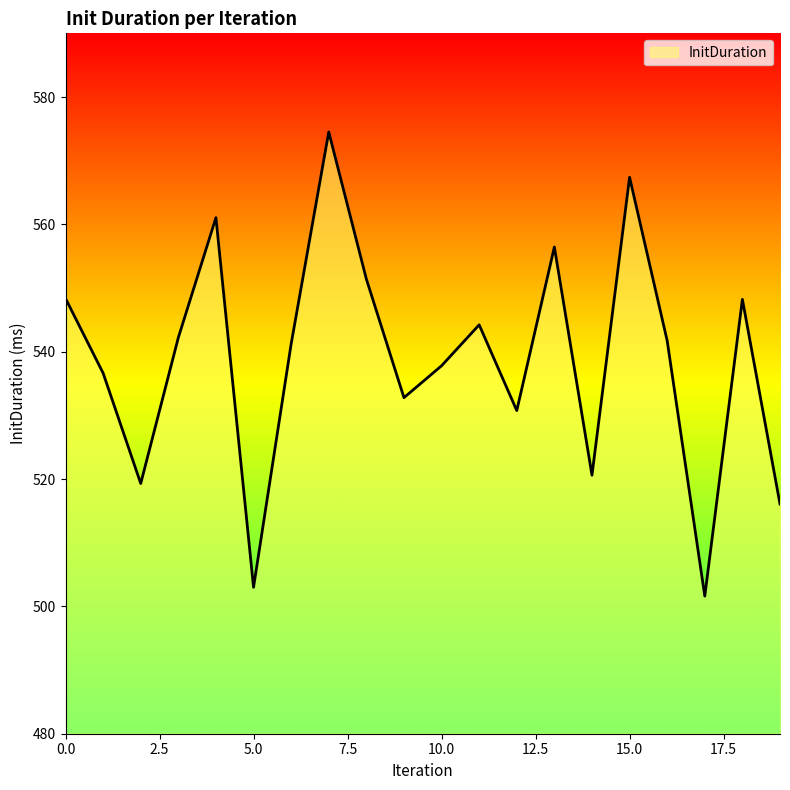

What is the maximum value shown in the chart?

574.5